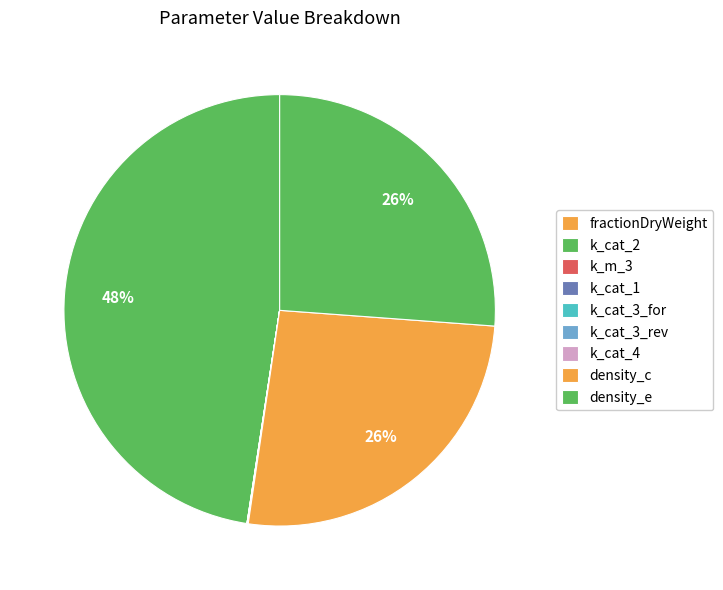

Does k_cat_3_rev account for over 50% of the chart?

No